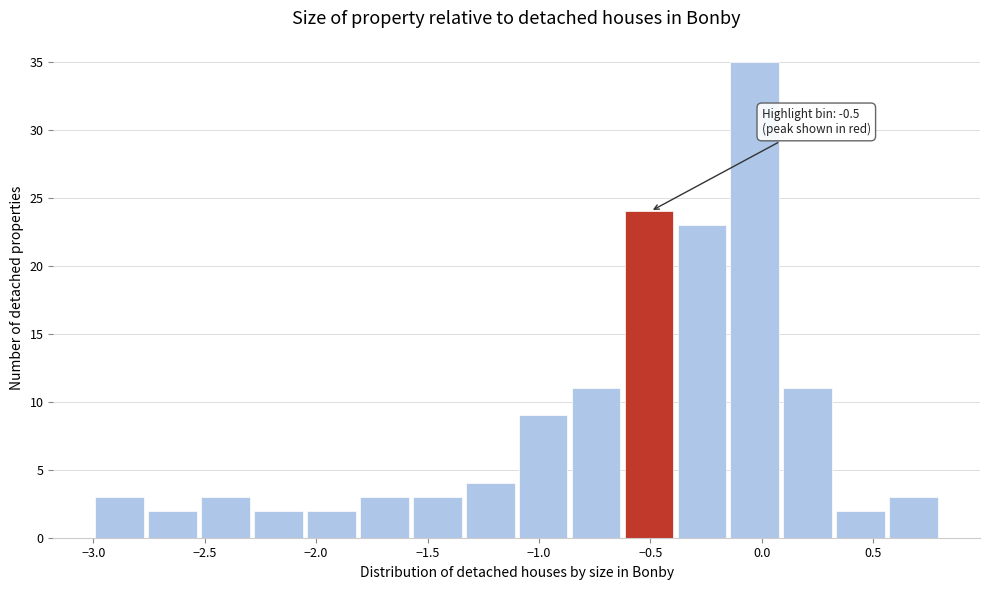

Over which range of the x-axis is the bar tallest?

-0.15 to 0.10